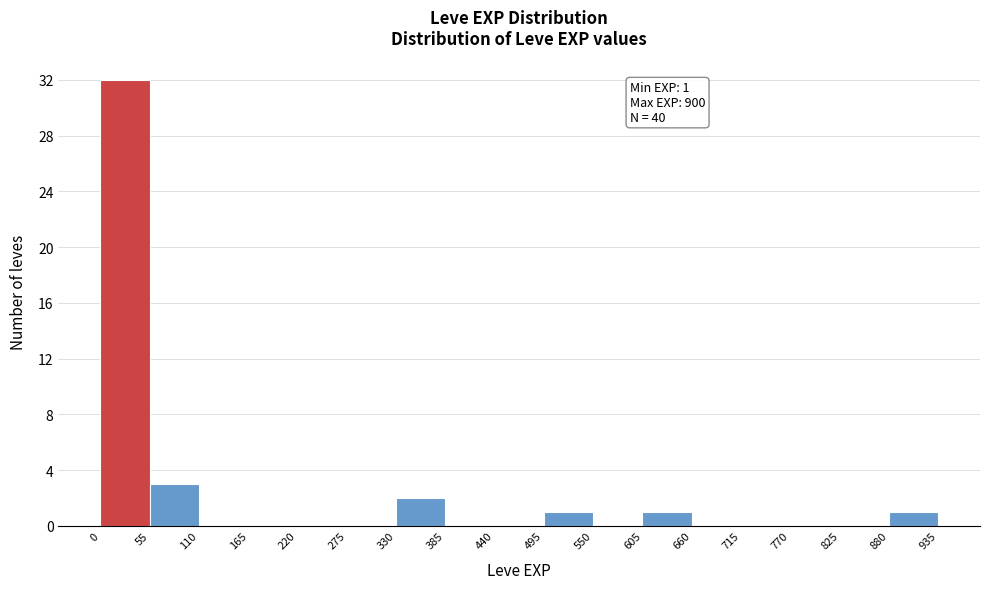

Over which range of the x-axis is the bar tallest?

0 to 55